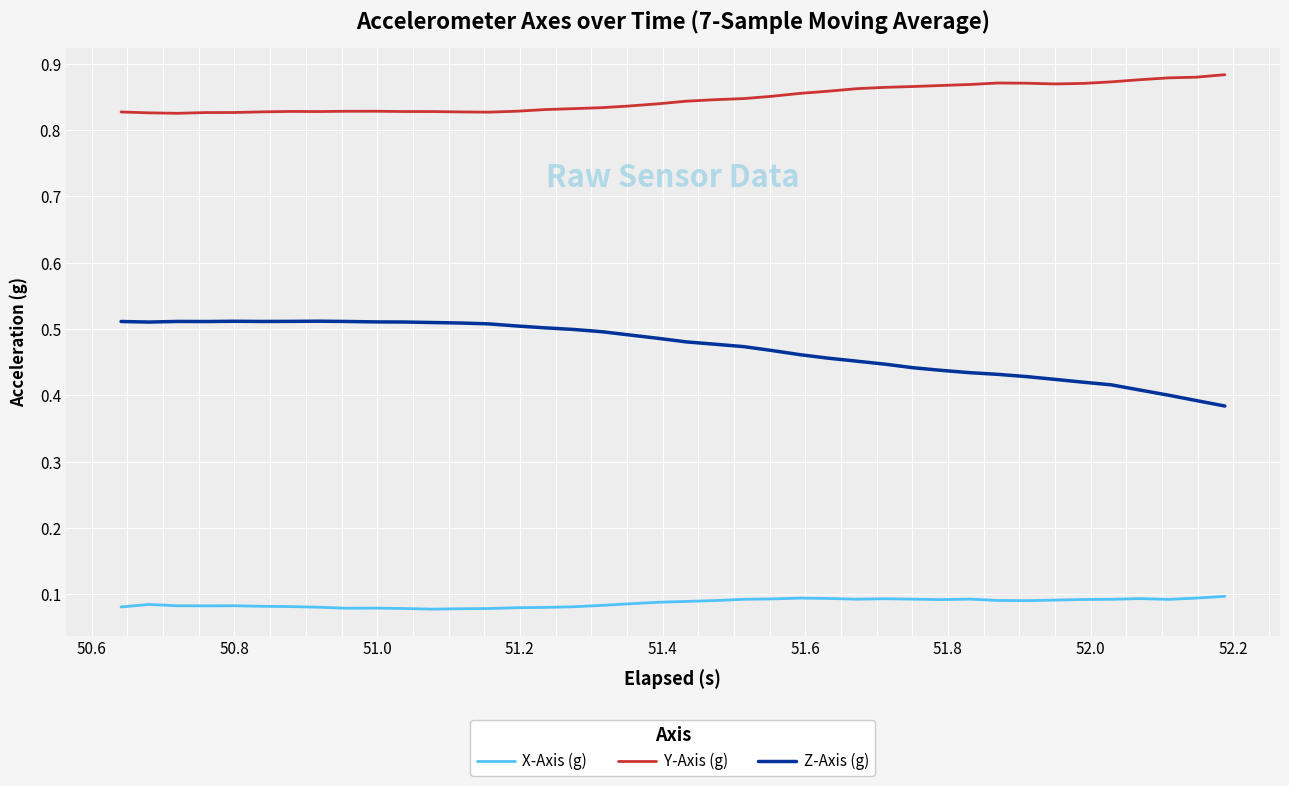

True or false: X-Axis (g) and Z-Axis (g) cross at least once.

False